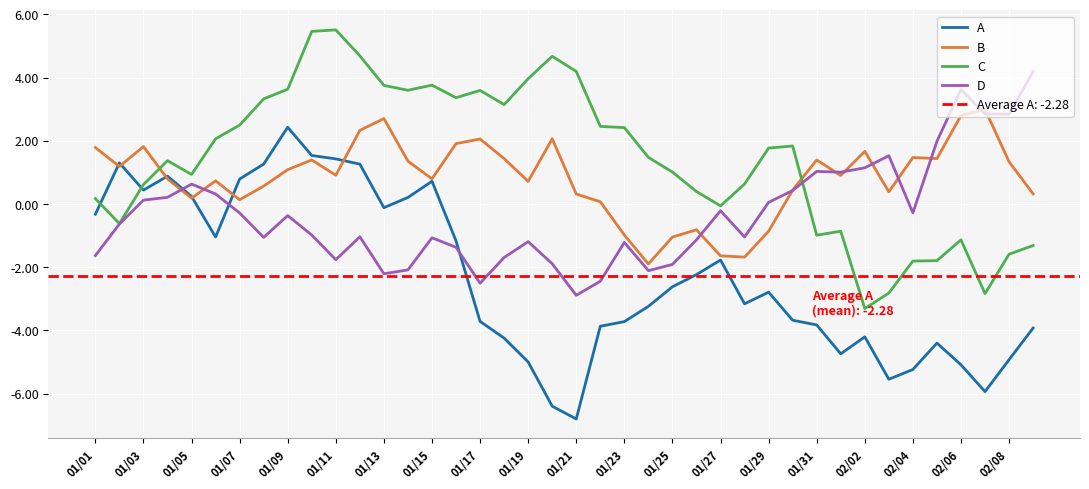

How many interior local valleys does the C series have?

9